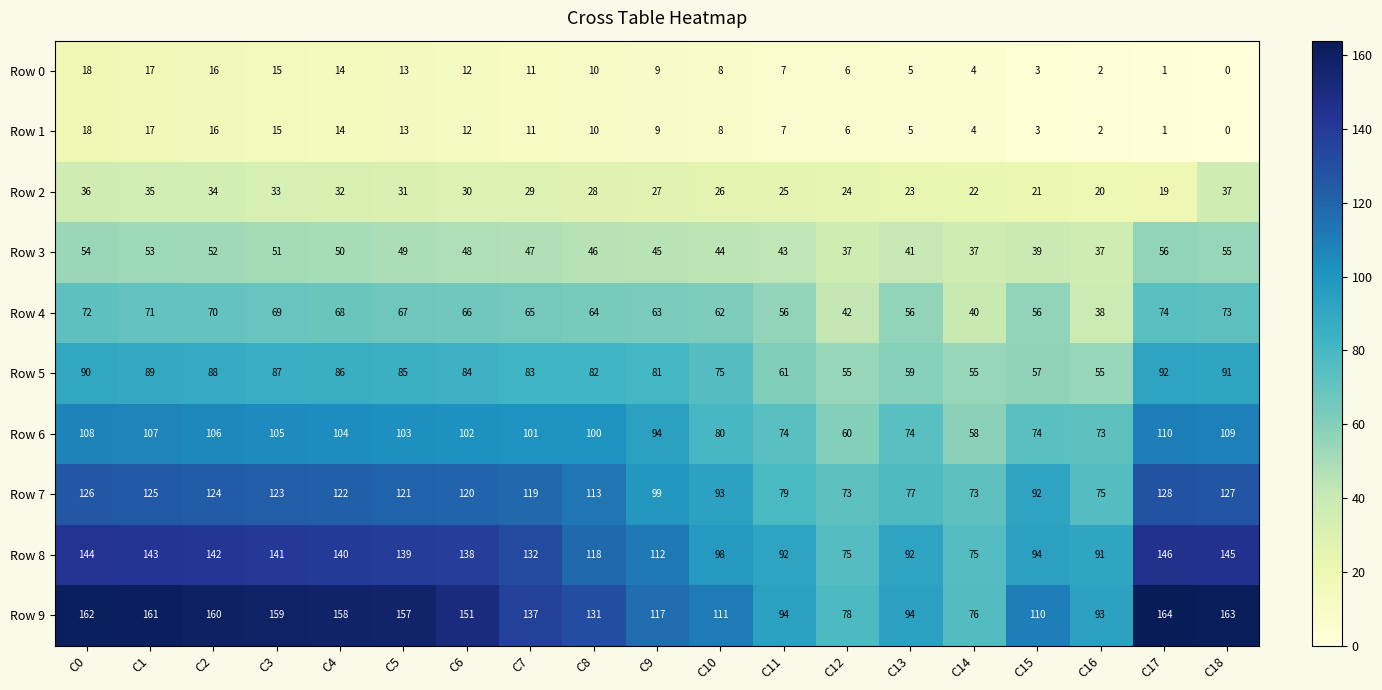

What is the sum of the Row 2 values at C9 and C5?

58